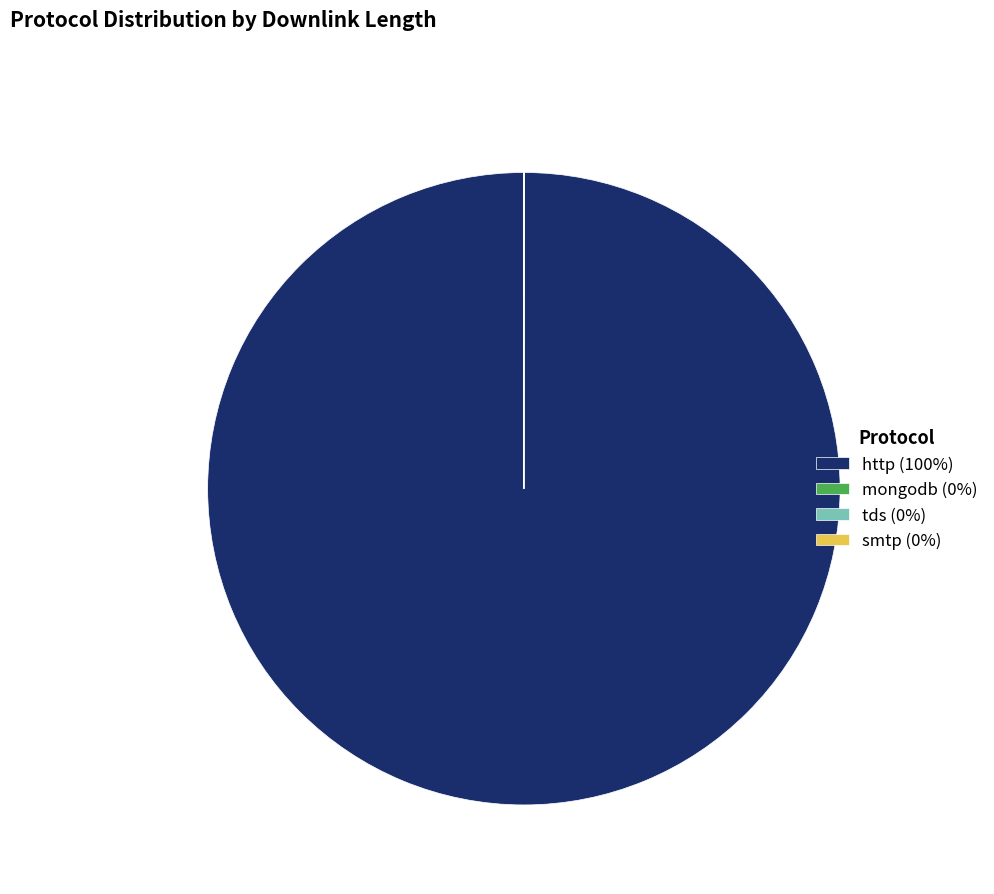

Which slice is the largest?

http